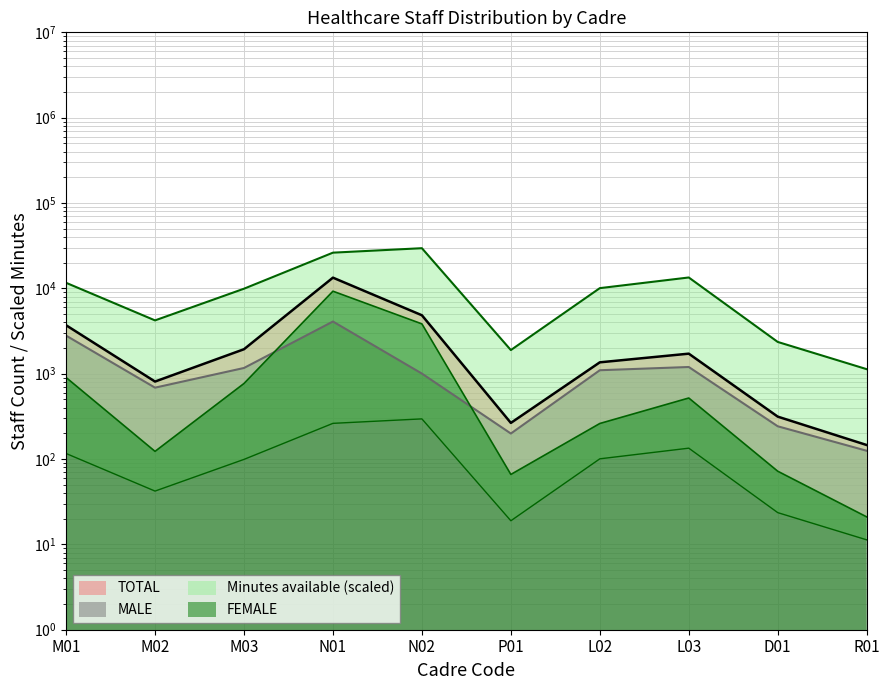

What is the sum of the TOTAL values at M01 and R01?

3844.0